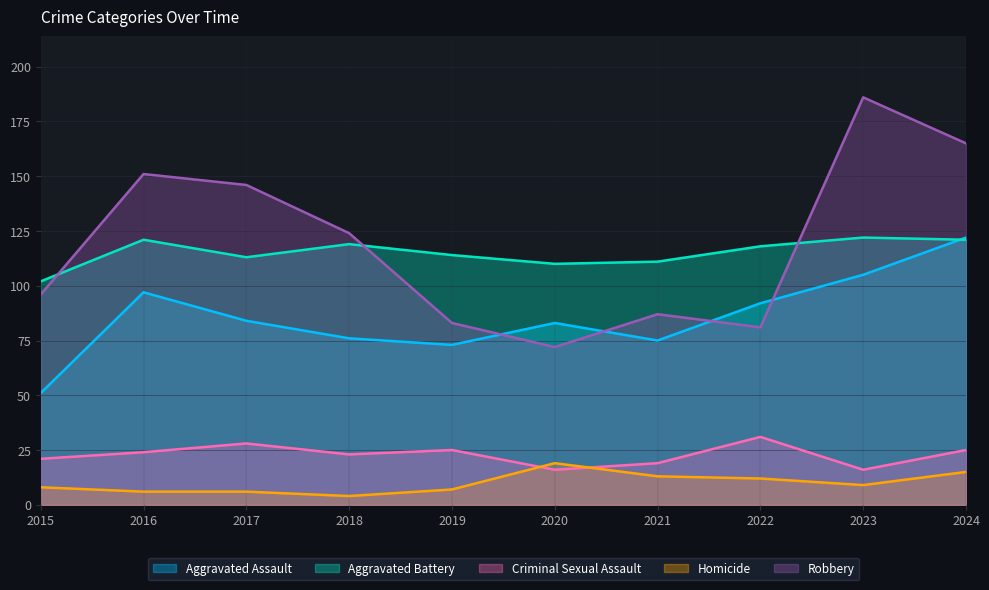

Reading left to right, transcribe all the data shown in this chart.

Aggravated Assault: 51	97	84	76	73	83	75	92	105	122
Aggravated Battery: 102	121	113	119	114	110	111	118	122	121
Criminal Sexual Assault: 21	24	28	23	25	16	19	31	16	25
Homicide: 8	6	6	4	7	19	13	12	9	15
Robbery: 96	151	146	124	83	72	87	81	186	165